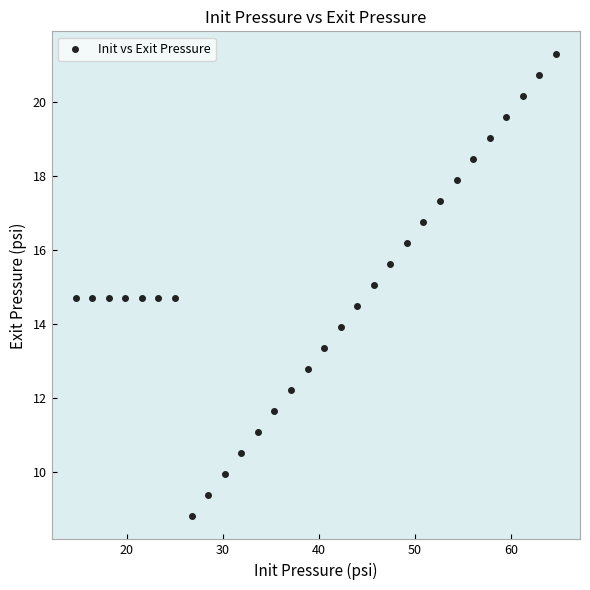

What is the range of X values (max minus min)?

50.0